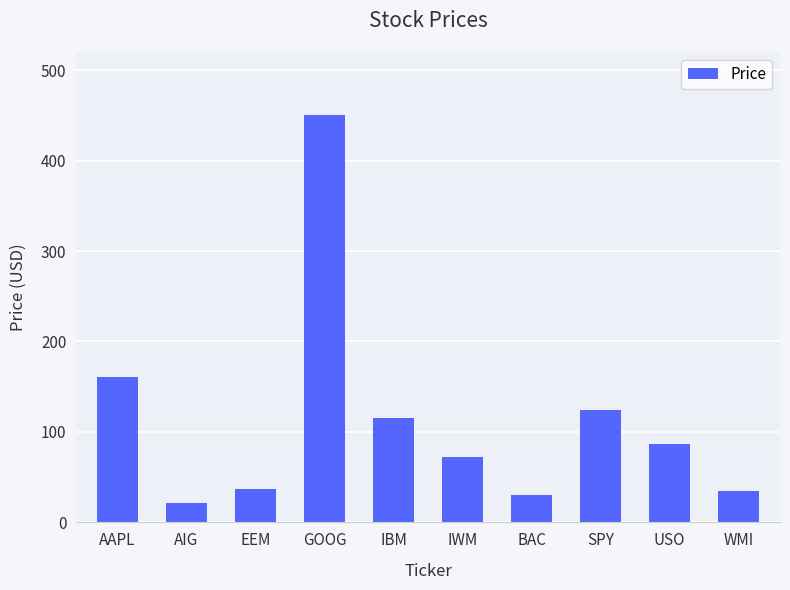

How many distinct data groups are displayed?

1